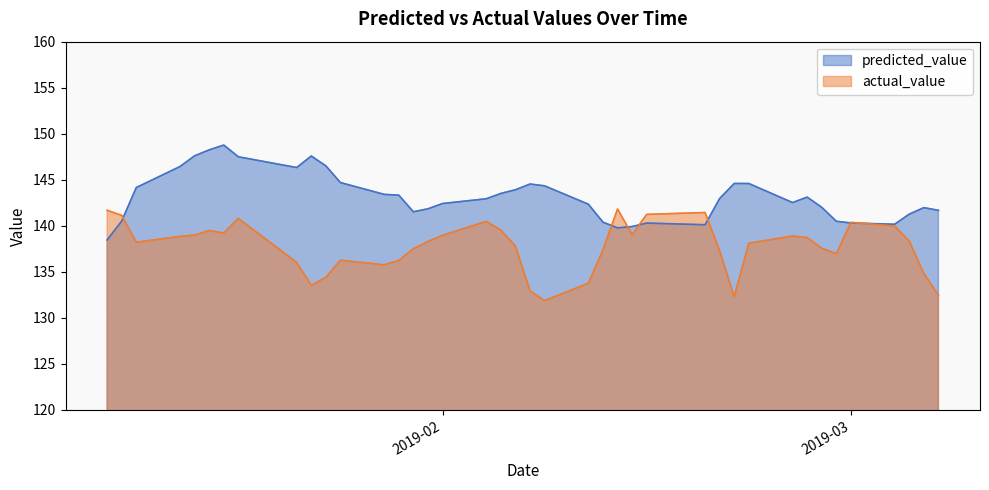

What is the sum of all actual_value values?

5508.5